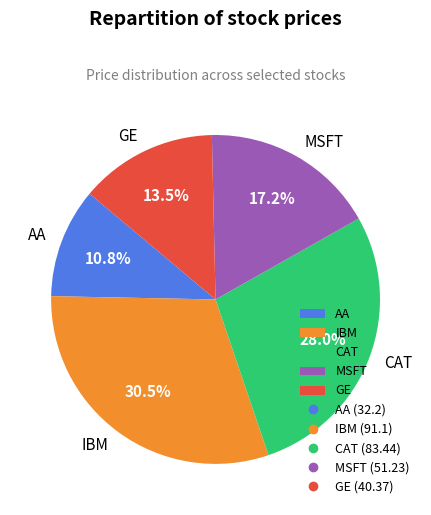

Is the sum of CAT and IBM greater than half?

Yes